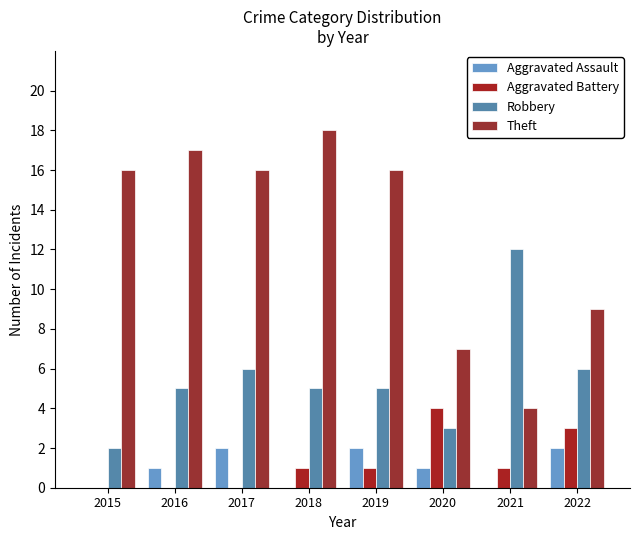

Rank the series at 2018 from lowest to highest value.

Aggravated Assault, Aggravated Battery, Robbery, Theft